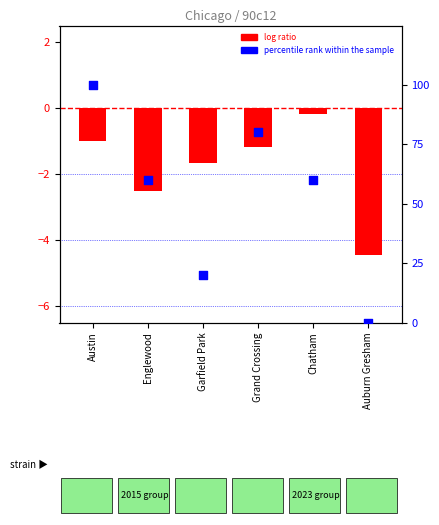

What is the total value across all series at Chatham?

59.8